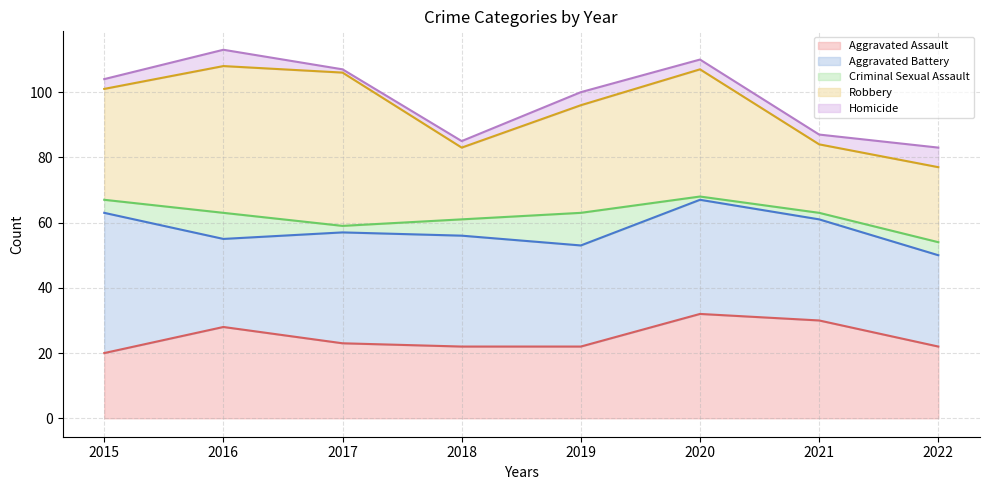

True or false: Criminal Sexual Assault (line) and Homicide (line) cross at least once.

False